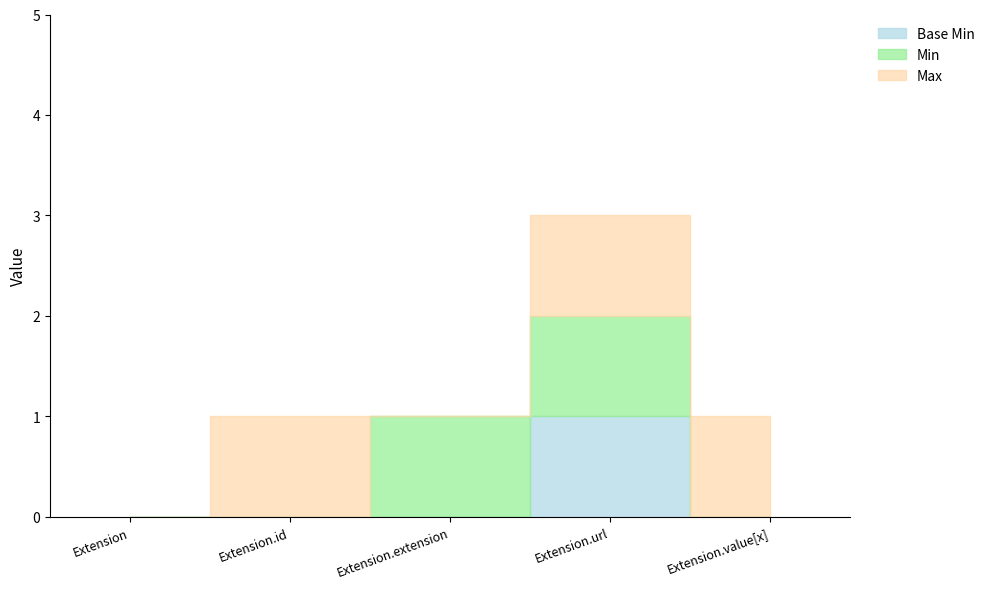

Between Extension.extension and Extension.value[x], which is larger?

Extension.extension